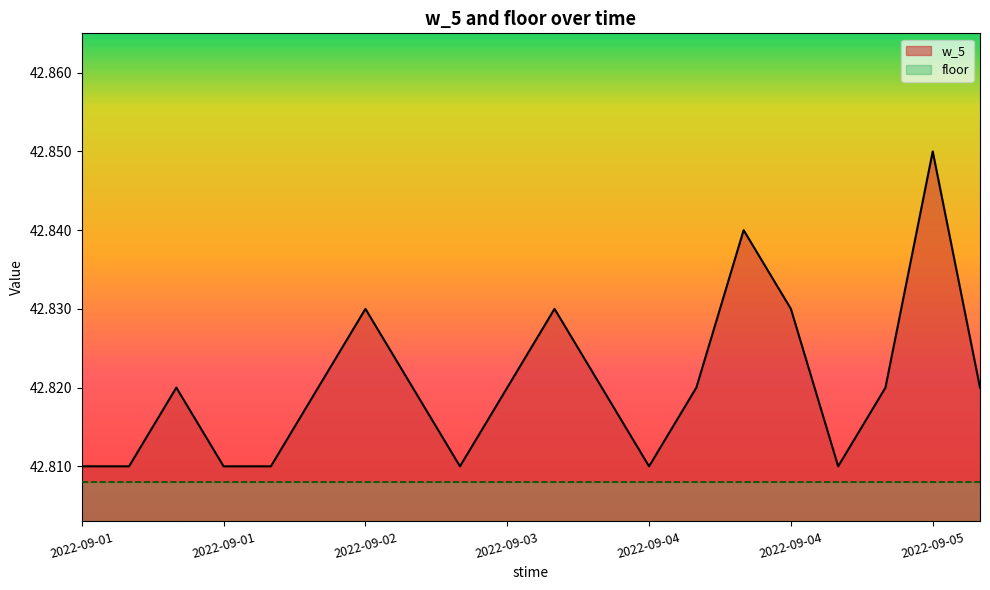

The value at 2022-09-01 12:00 is 42.8. True or false?

True